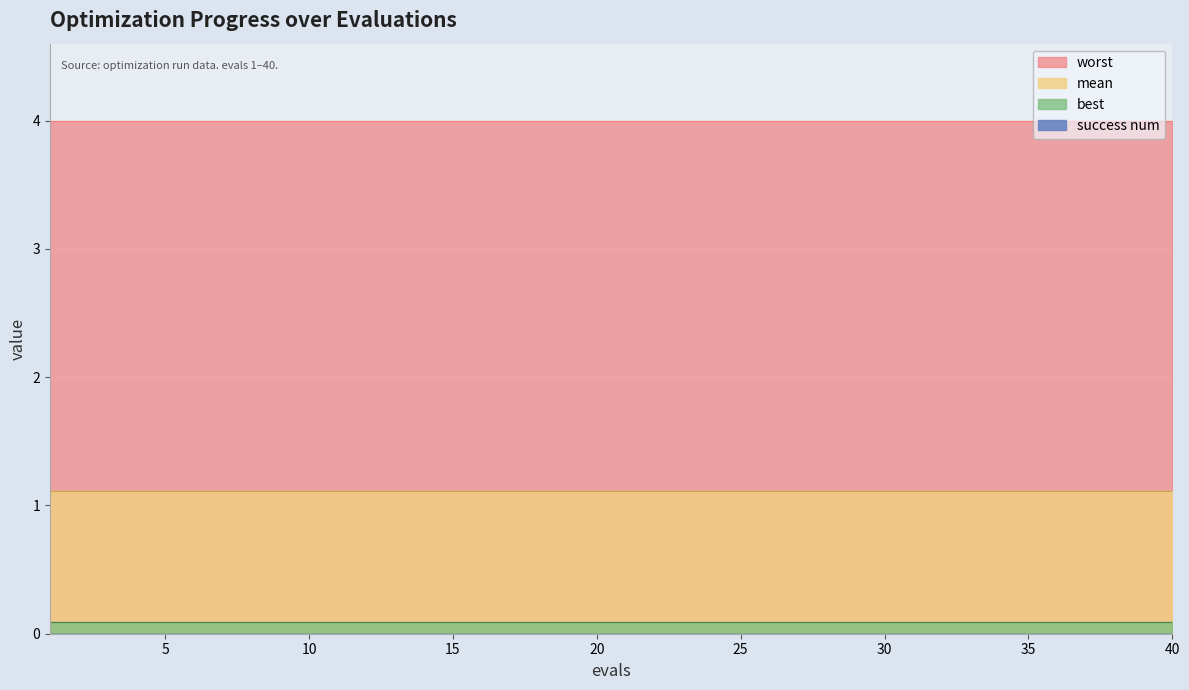

What is the greatest value displayed?

4.0